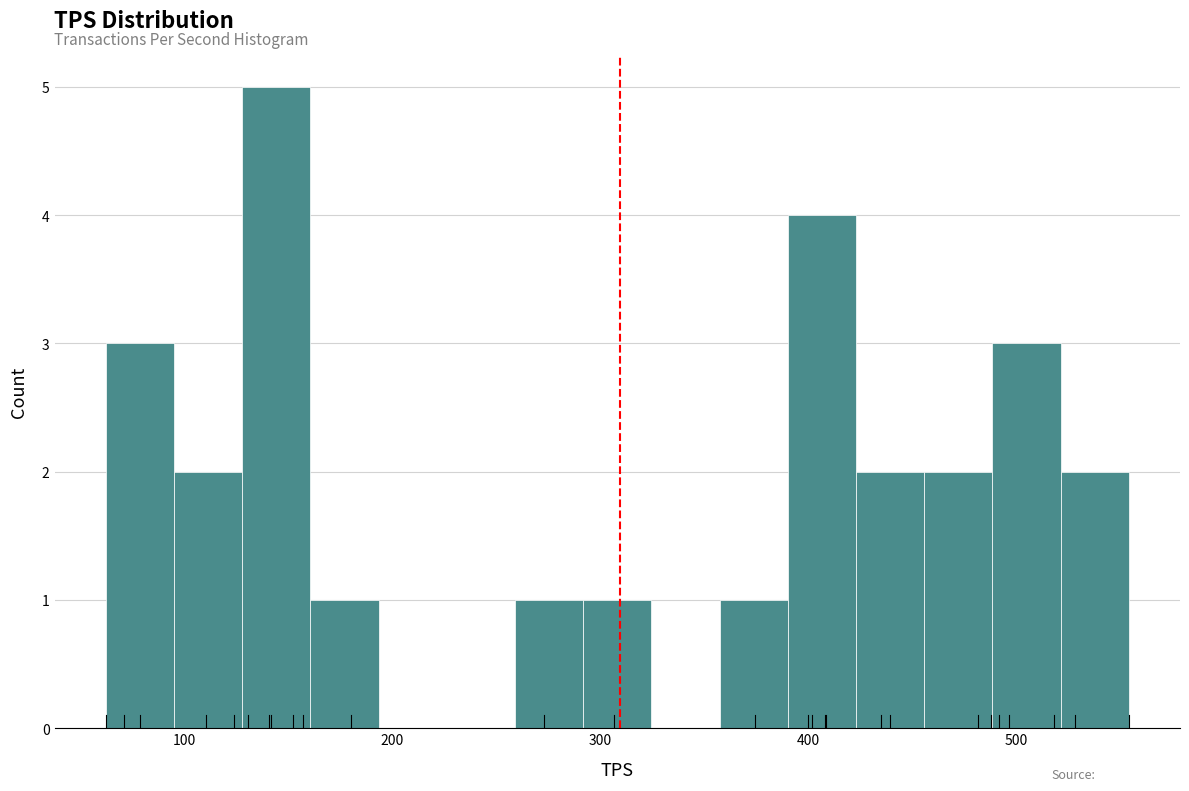

Read against the x-axis, roughly where is the centre of the tallest bar?

140